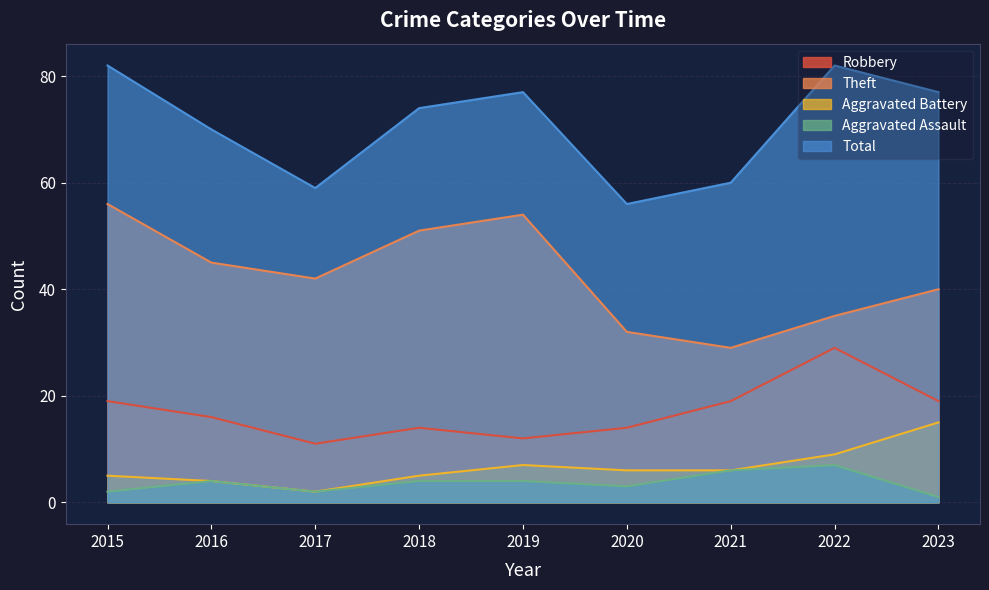

Rank the series at 2016 from highest to lowest value.

Total, Theft, Robbery, Aggravated Battery, Aggravated Assault